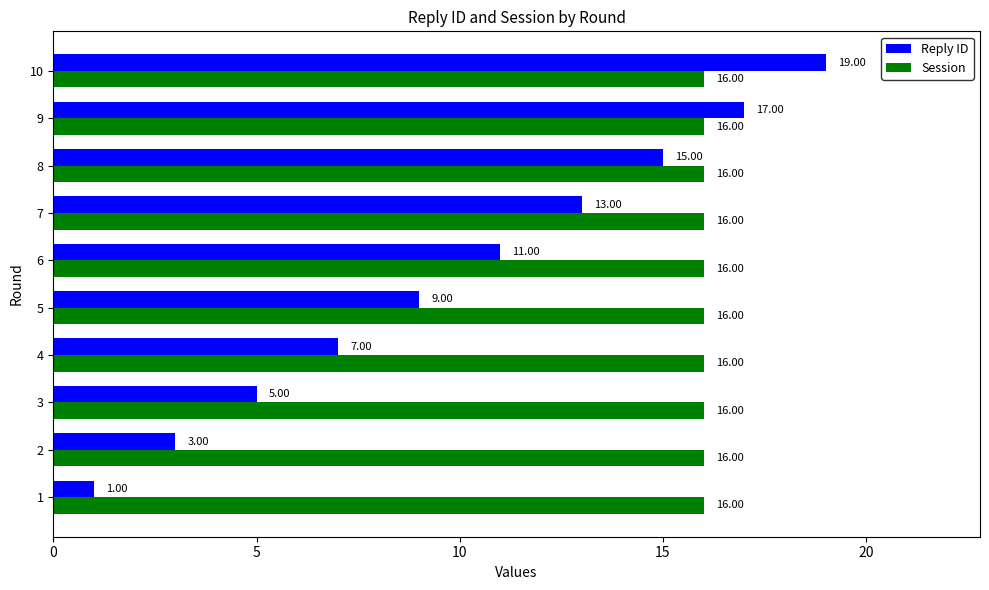

Which series has the widest spread of values?

Reply ID